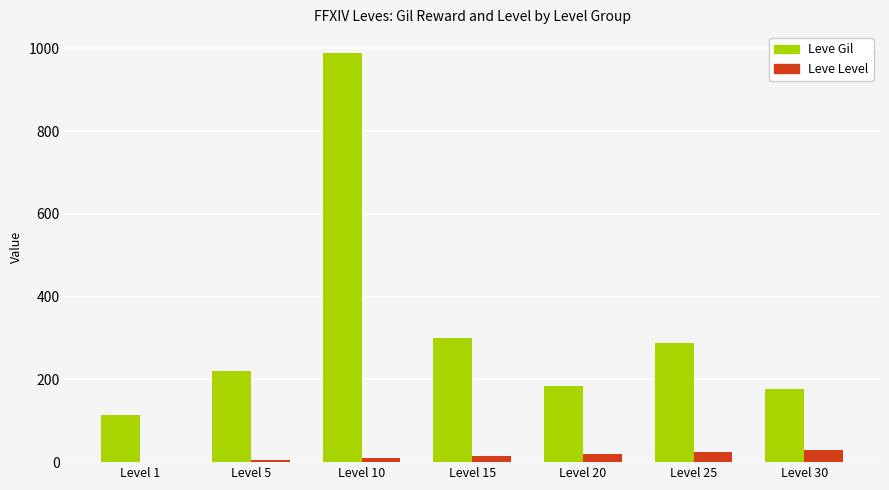

What is the average value of the Leve Gil series?

324